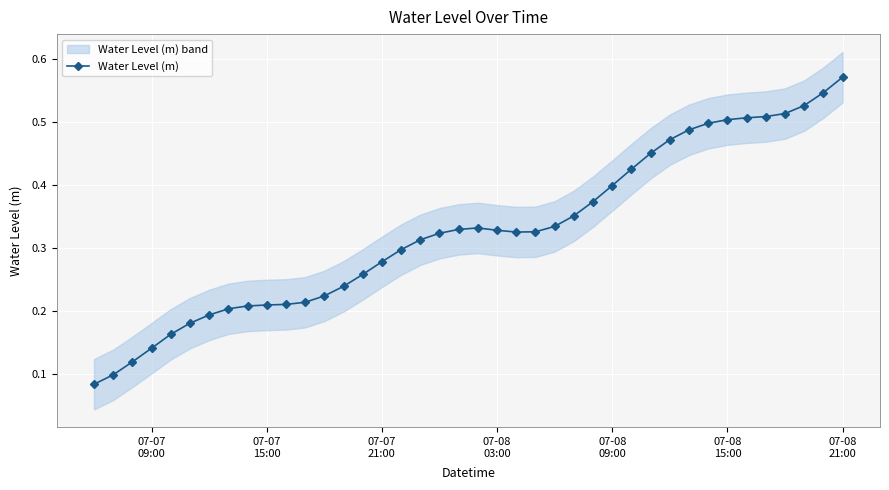

How many Water Level (m) values are between 0 and 1?

40